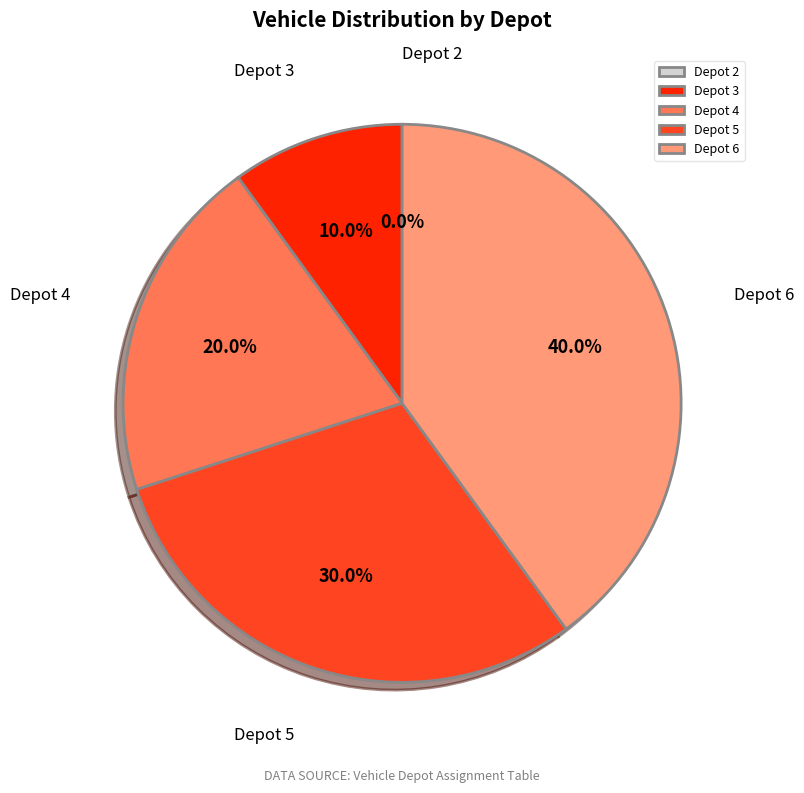

Does Depot 4 represent more than half of the total?

No